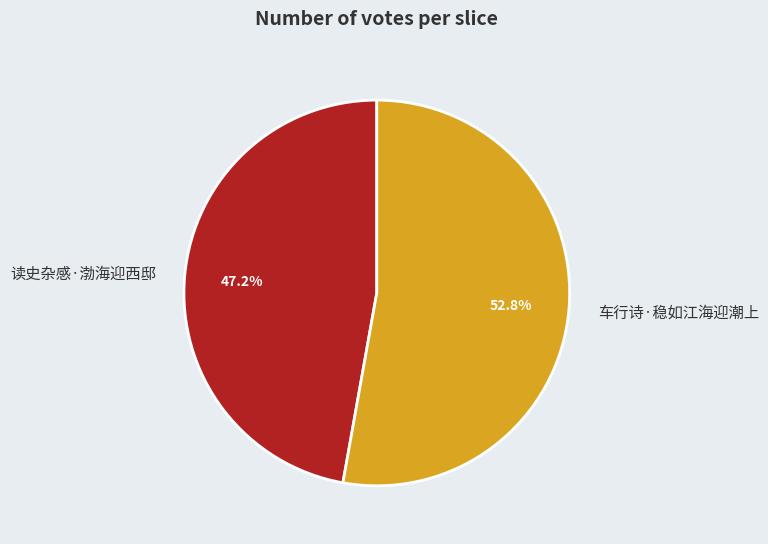

Count the number of slices in the pie.

2